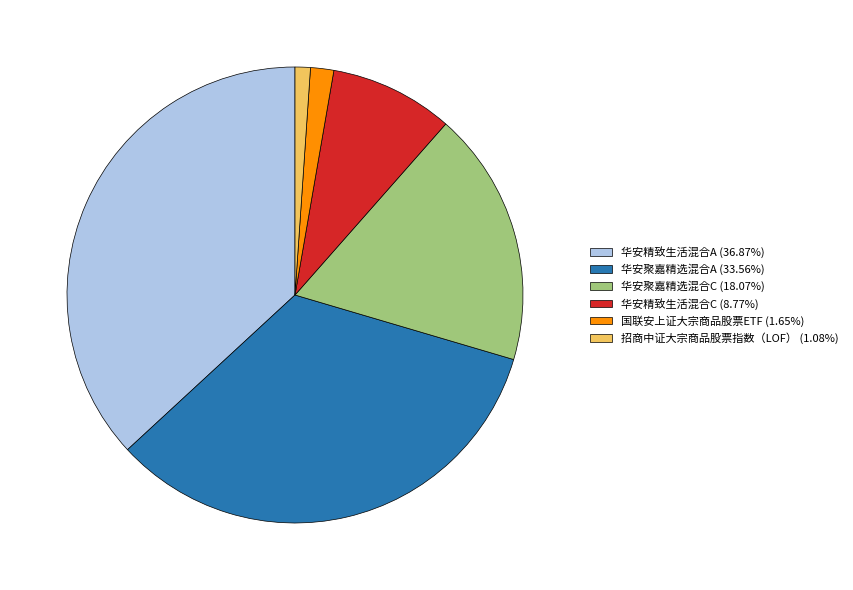

What is the largest slice in the pie chart?

华安精致生活混合A